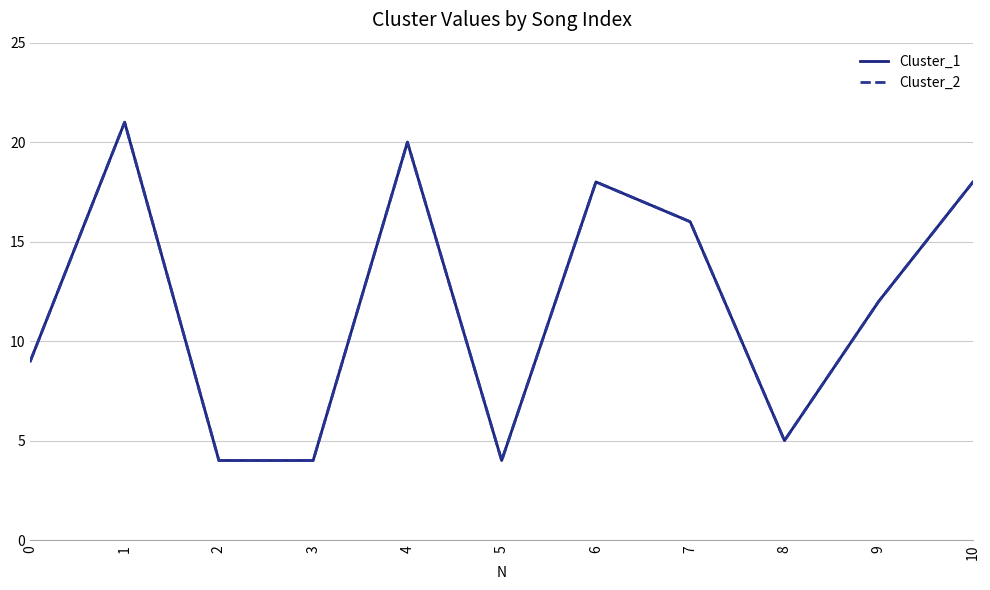

Does the chart display data point markers on the line(s)?

No